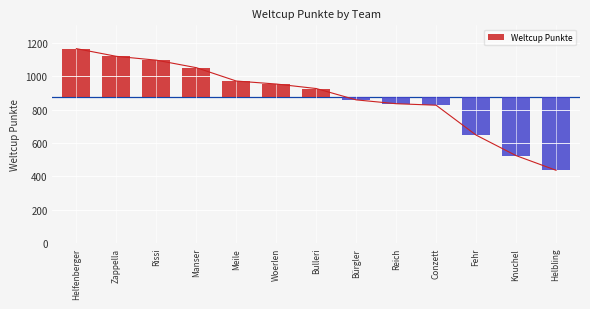

The value at Bürgler is 473. True or false?

False